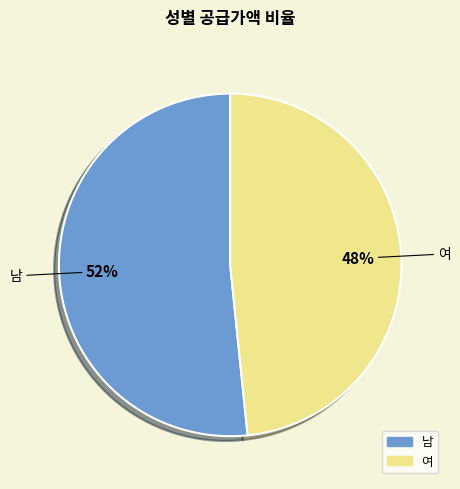

What percentage is the 남 slice, to the nearest percent?

52%